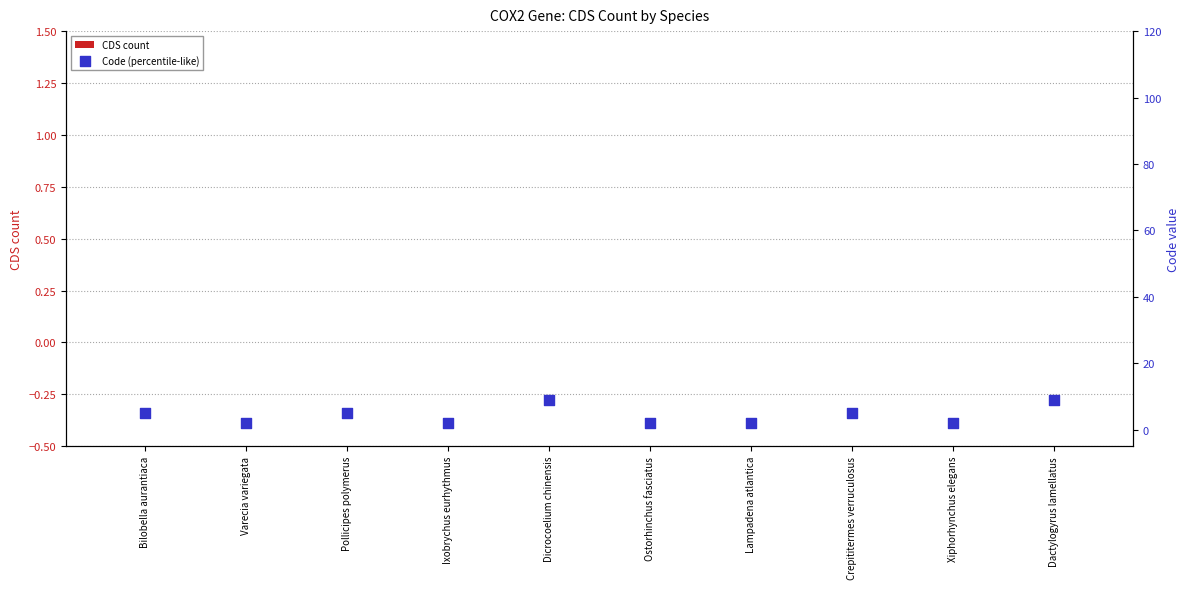

What is the total value across all series at Crepititermes verruculosus?

5